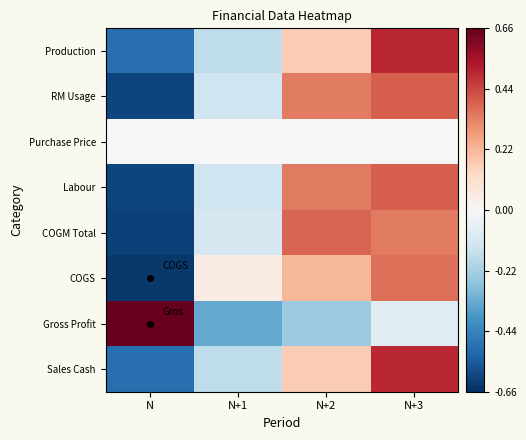

Count the number of categories in the chart.

4